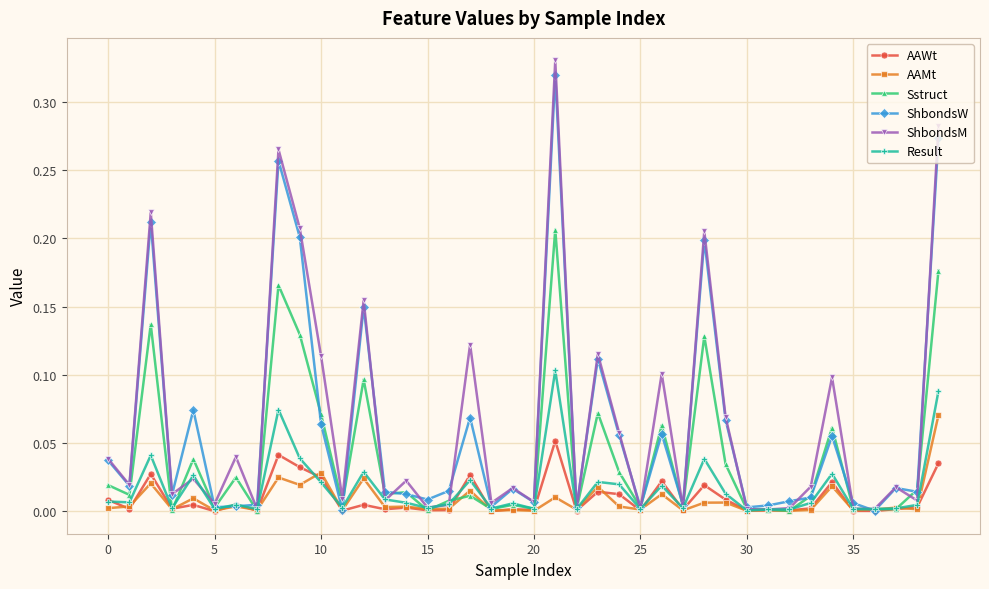

True or false: Result has more than 2 interior local peaks.

True